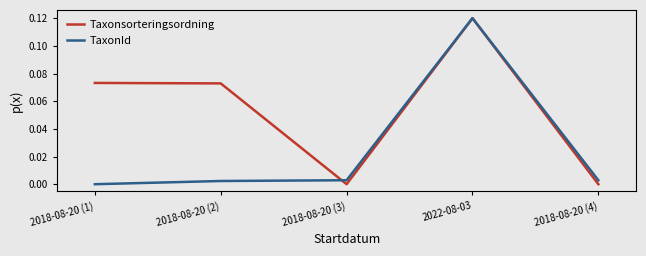

How many lines are shown in the chart?

2